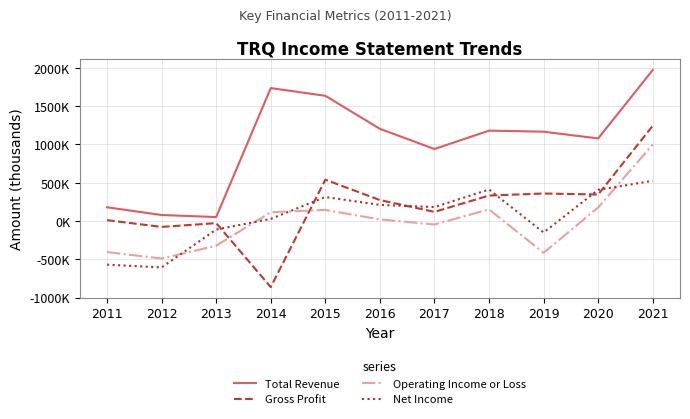

What is the maximum value shown in the chart?

1971000